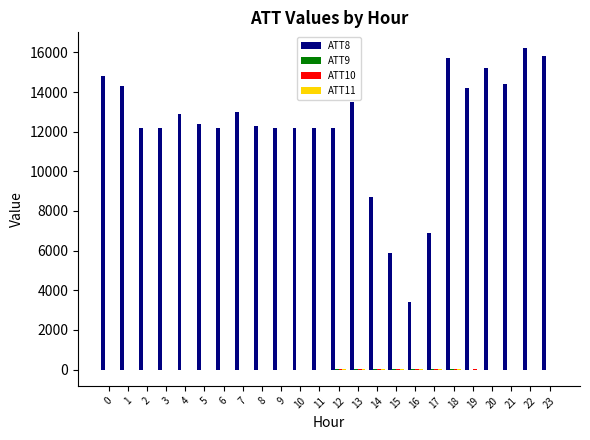

Rank the series at 15 from lowest to highest value.

ATT10, ATT11, ATT9, ATT8